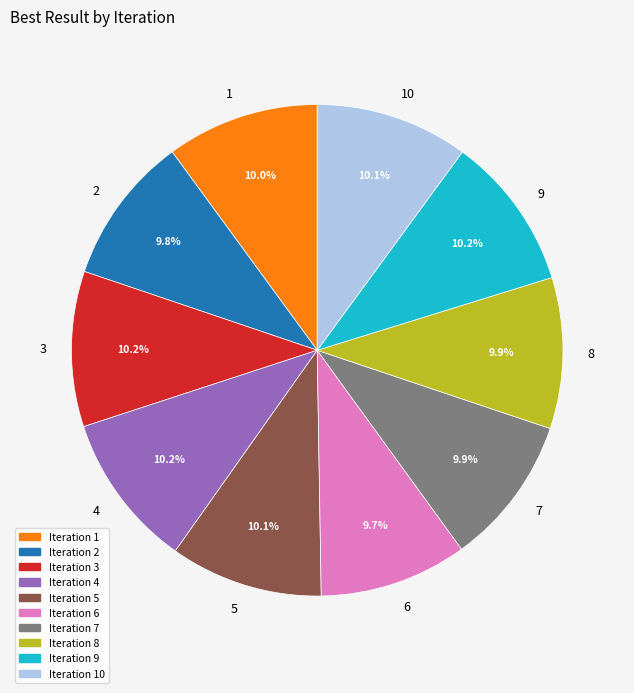

To the nearest percent, what portion does 4 represent?

10%